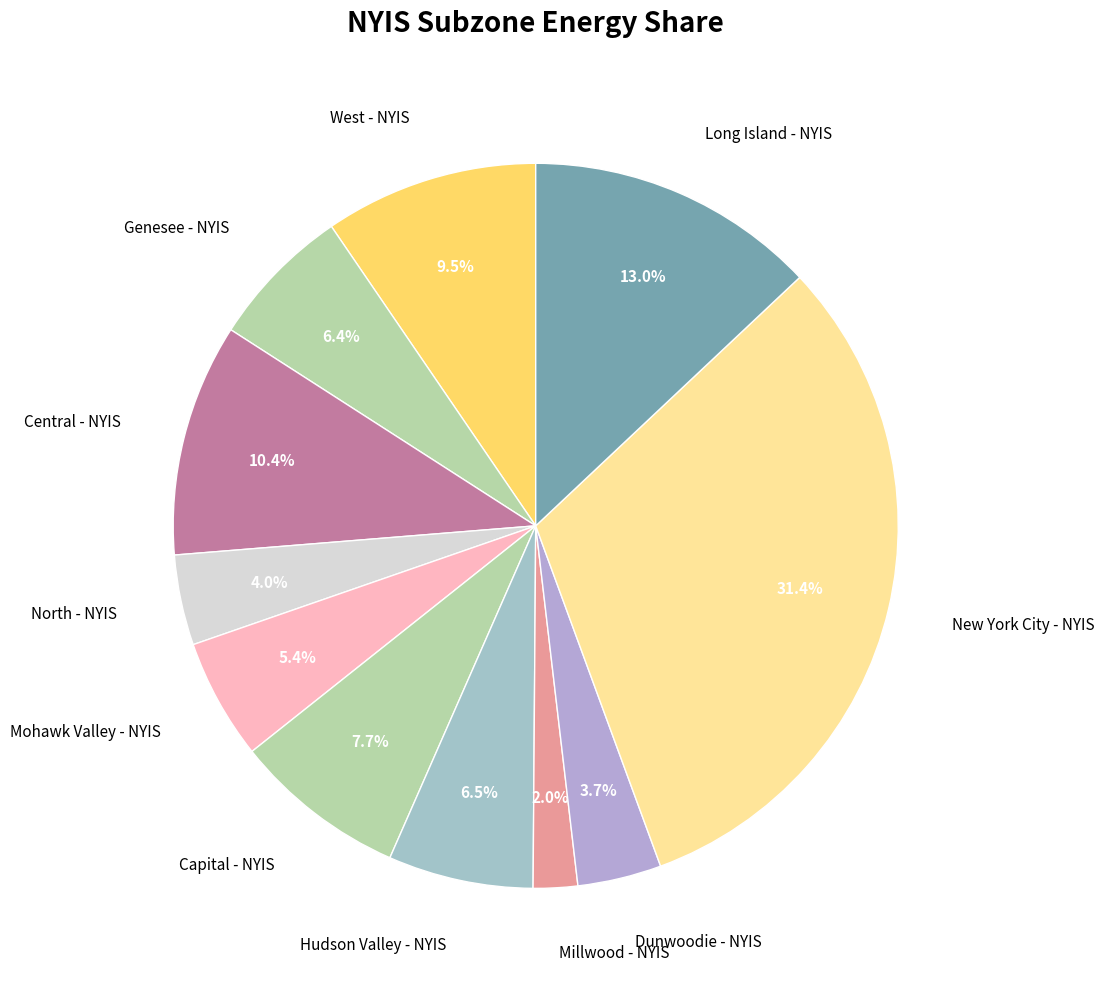

Does Long Island - NYIS represent more than half of the total?

No